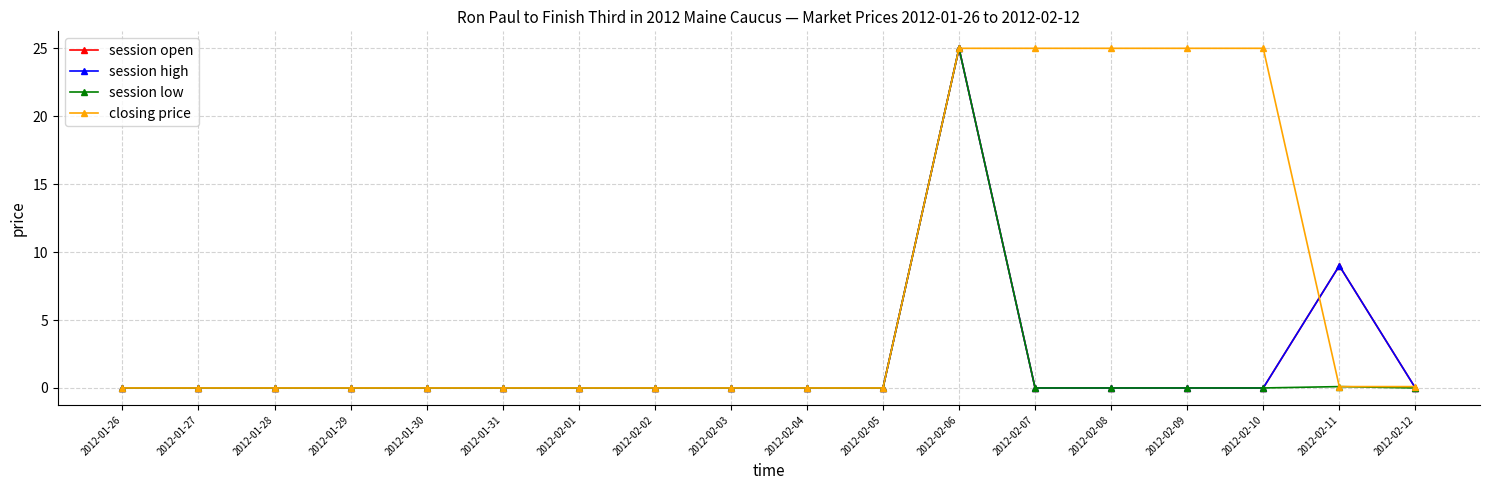

Does the chart have visible grid lines?

Yes